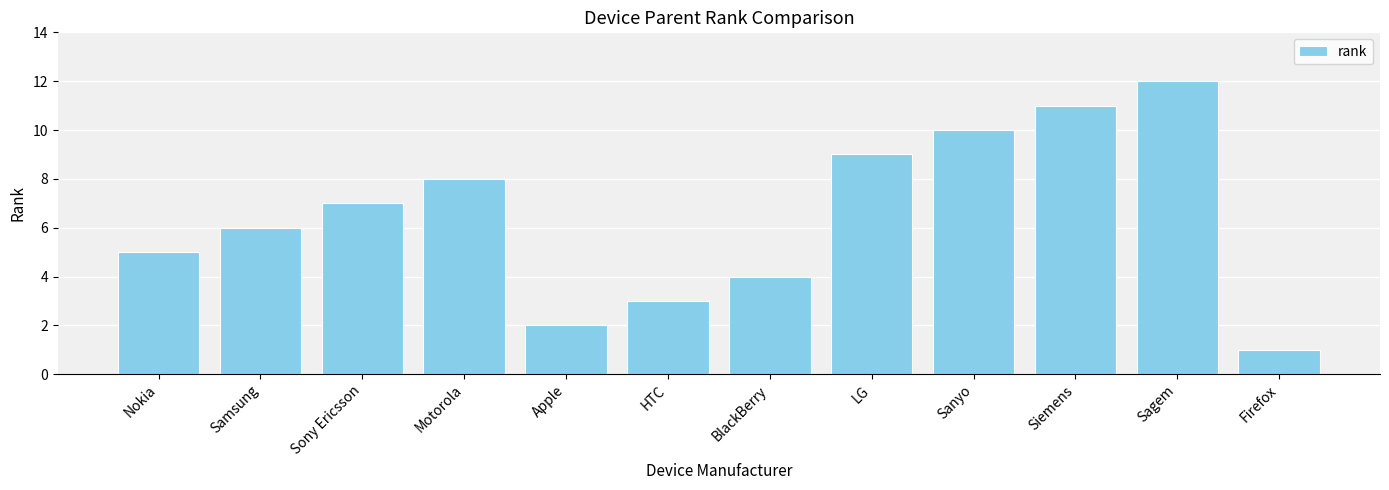

What is the sum of the values at Sagem and Samsung?

18